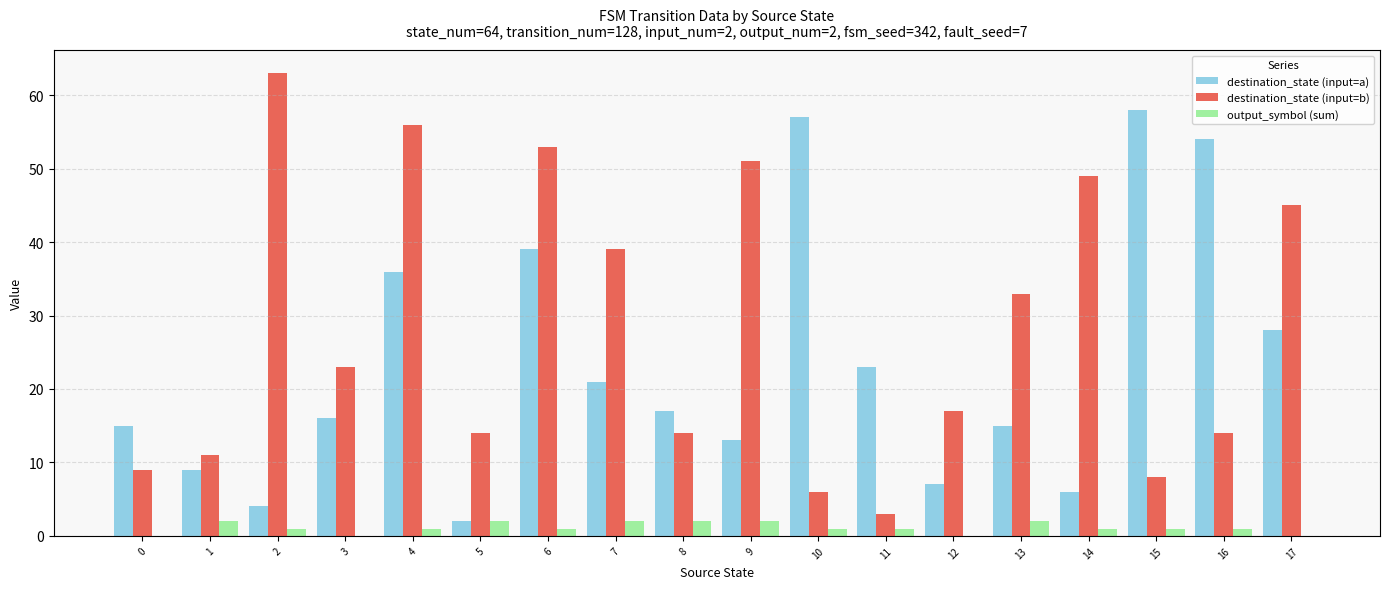

What is the maximum value shown in the chart?

63